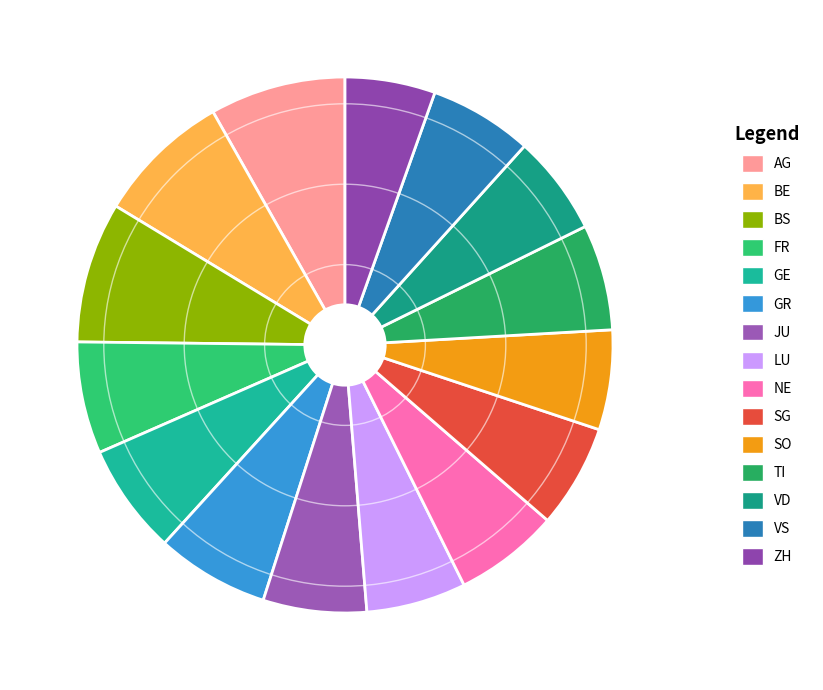

How much of the chart is everything except JU?

93.8%